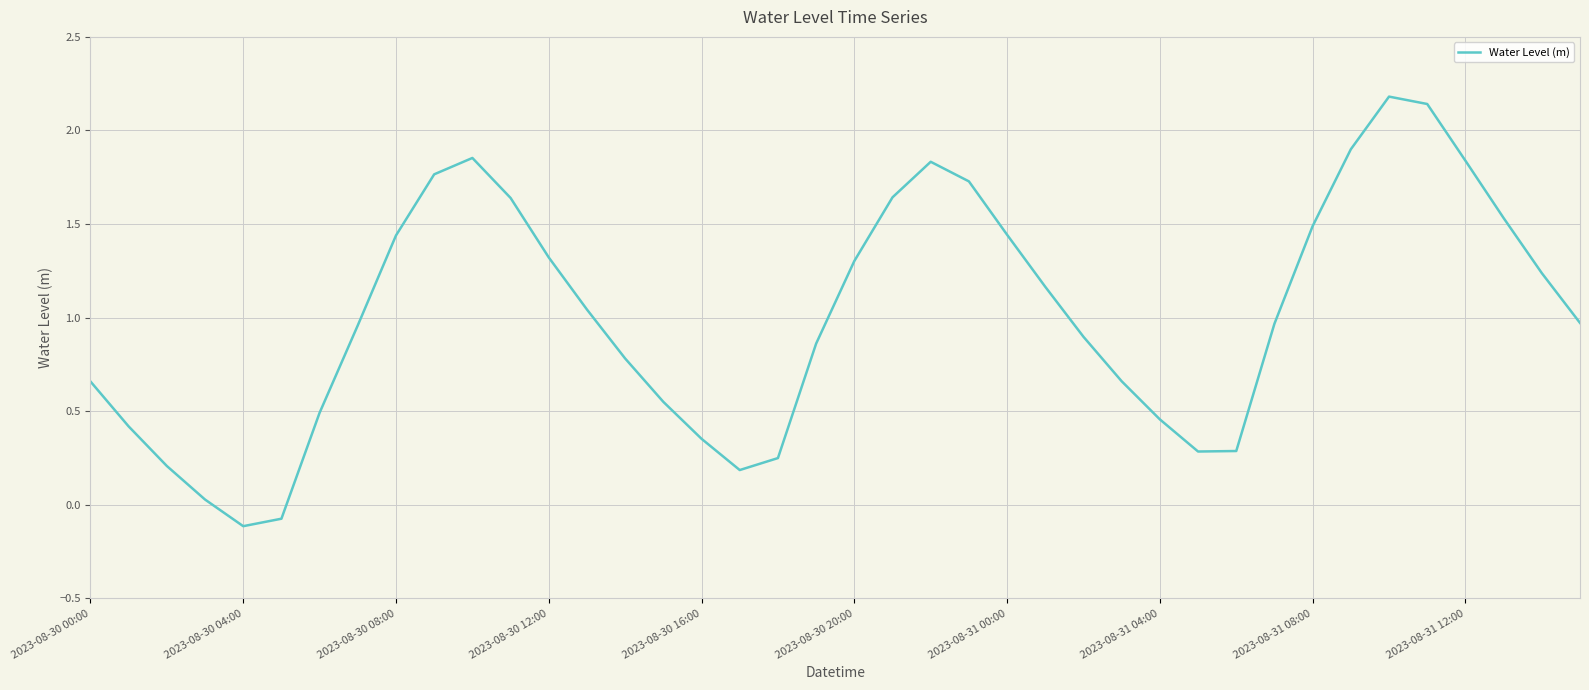

What is the maximum value shown in the chart?

2.2